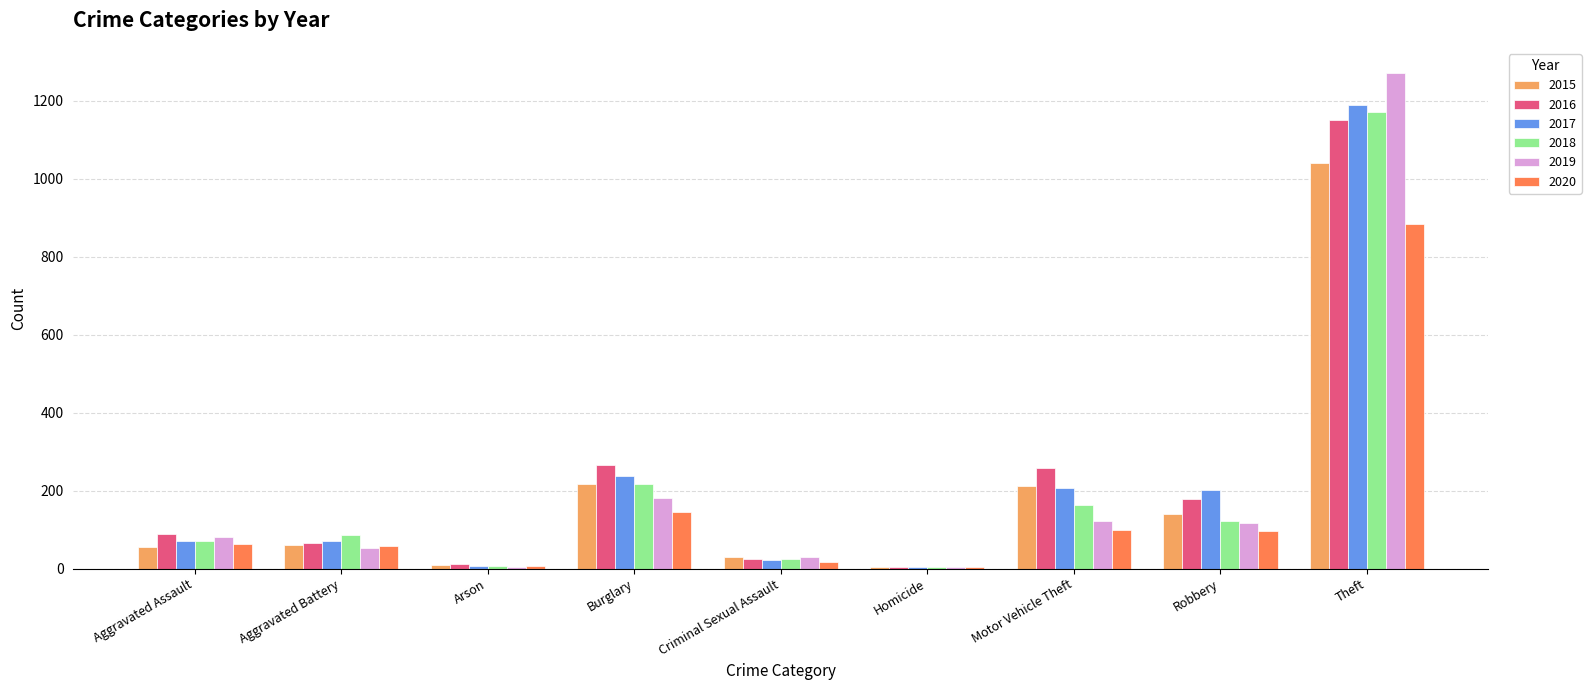

True or false: 2015 has a value of 60 at Aggravated Battery.

True